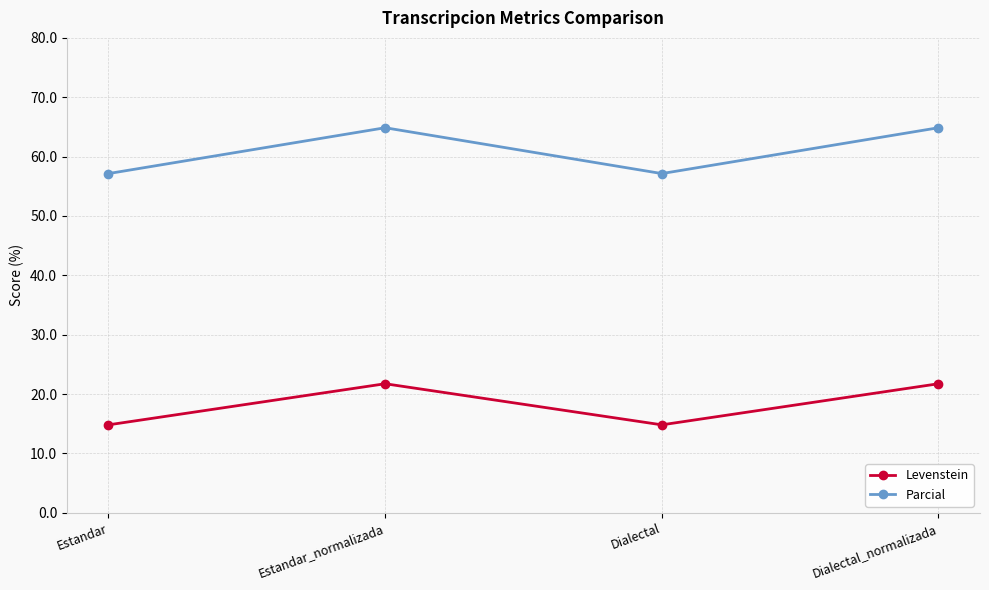

What are all the series names shown in the legend?

Levenstein, Parcial